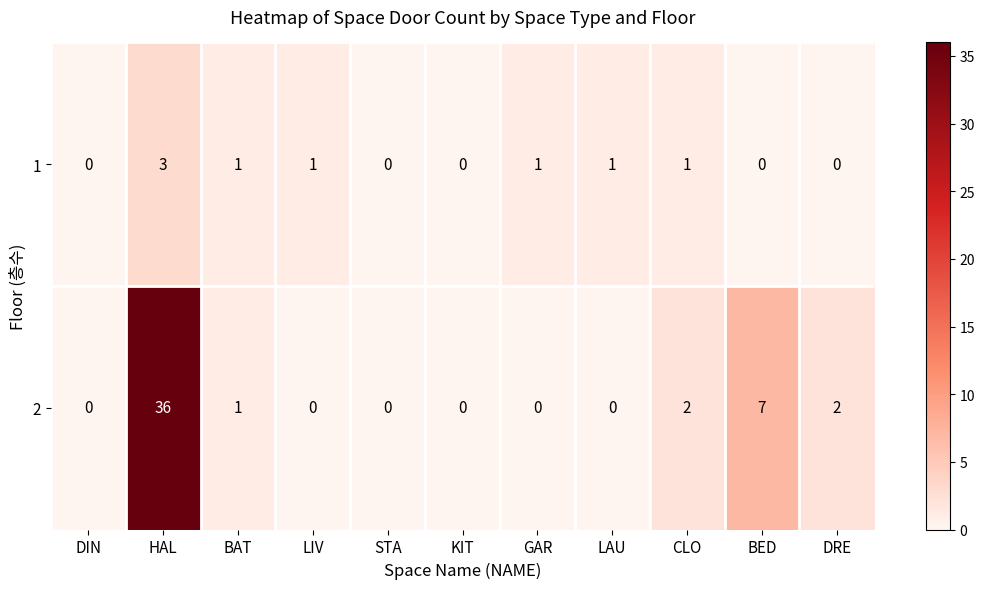

List the series in order of their peak value, lowest first.

1, 2